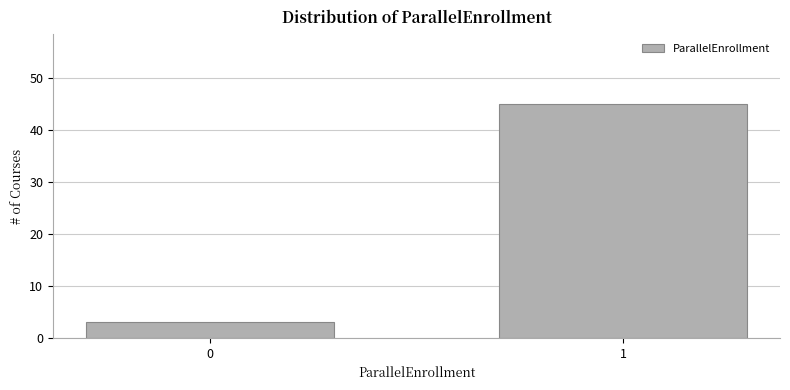

Reading left to right, extract all data points from this chart.

0=3	1=45